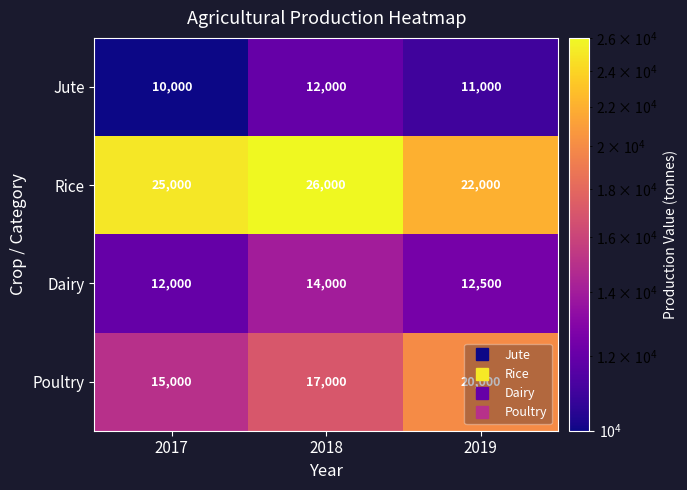

What is the difference between the second highest and minimum values in the Rice series?

3000